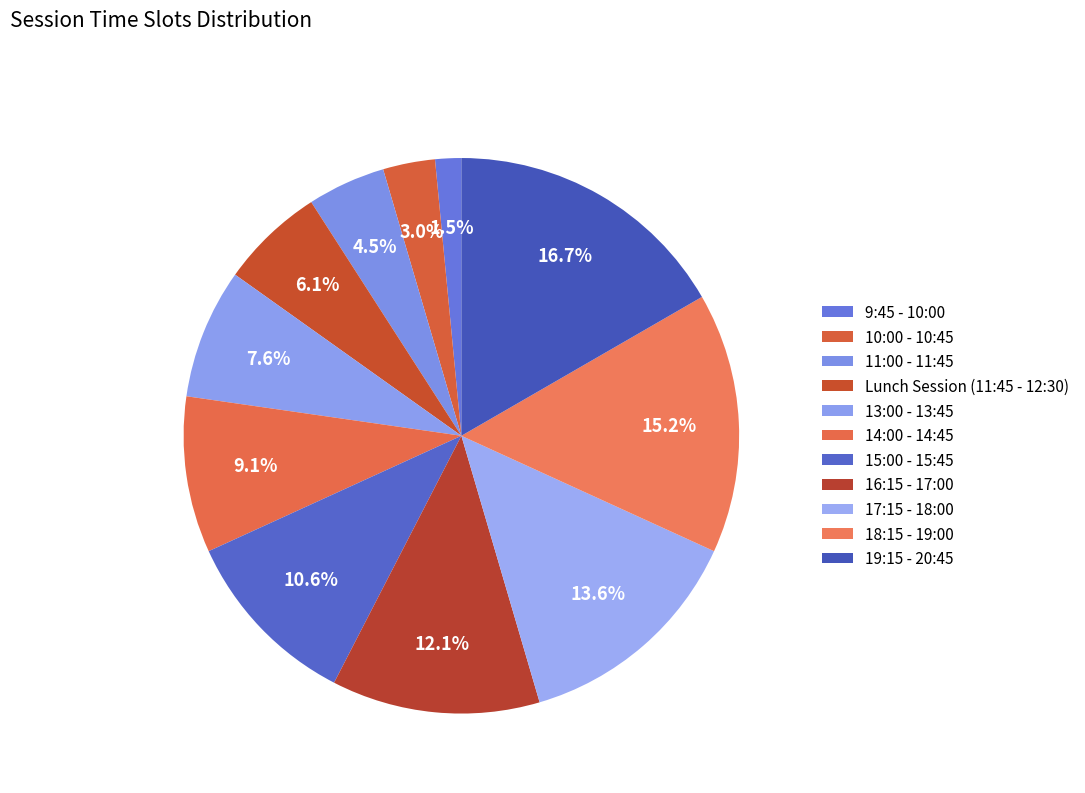

How many slices are in this pie chart?

11